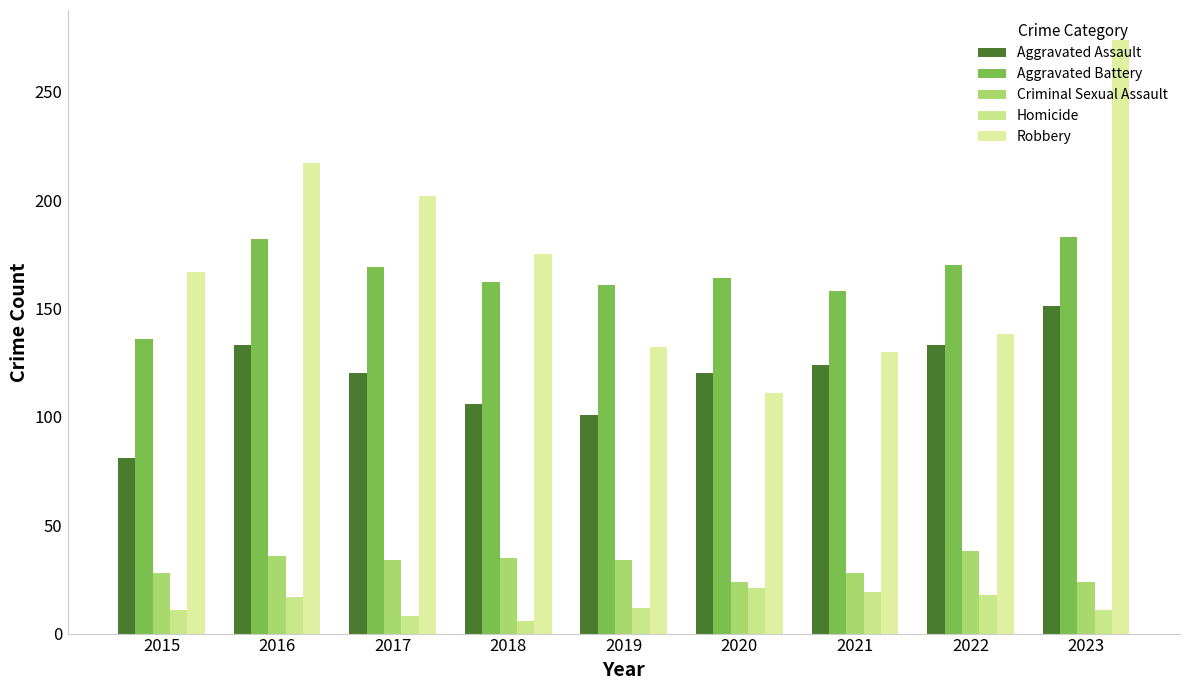

Which series changed the most between 2021 and 2023?

Robbery